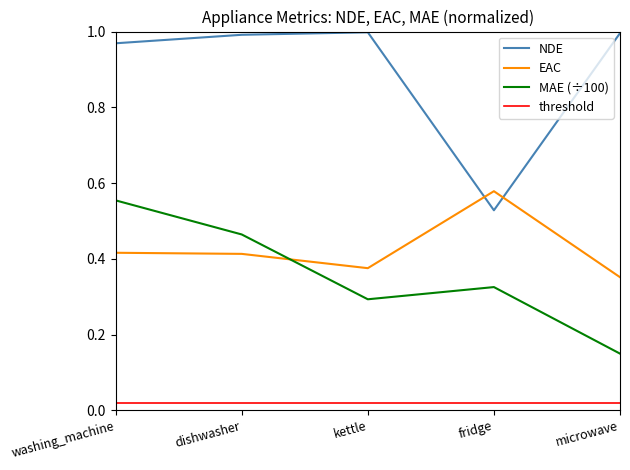

Rank the categories by MAE (÷100) value from lowest to highest.

microwave, kettle, fridge, dishwasher, washing_machine